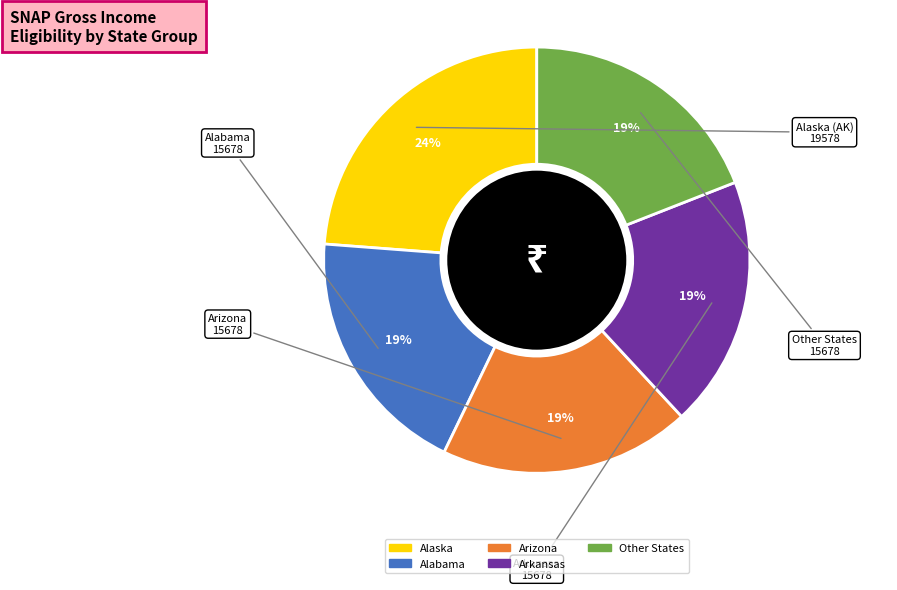

Does any single category account for the majority?

No